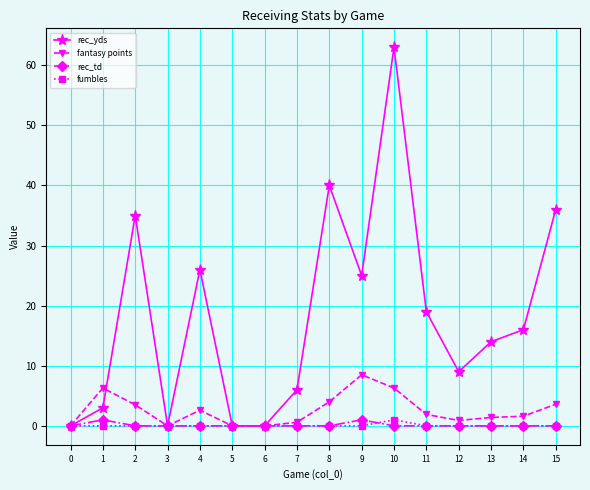

What is the value of the fantasy points point at the 3rd from the left?

3.5